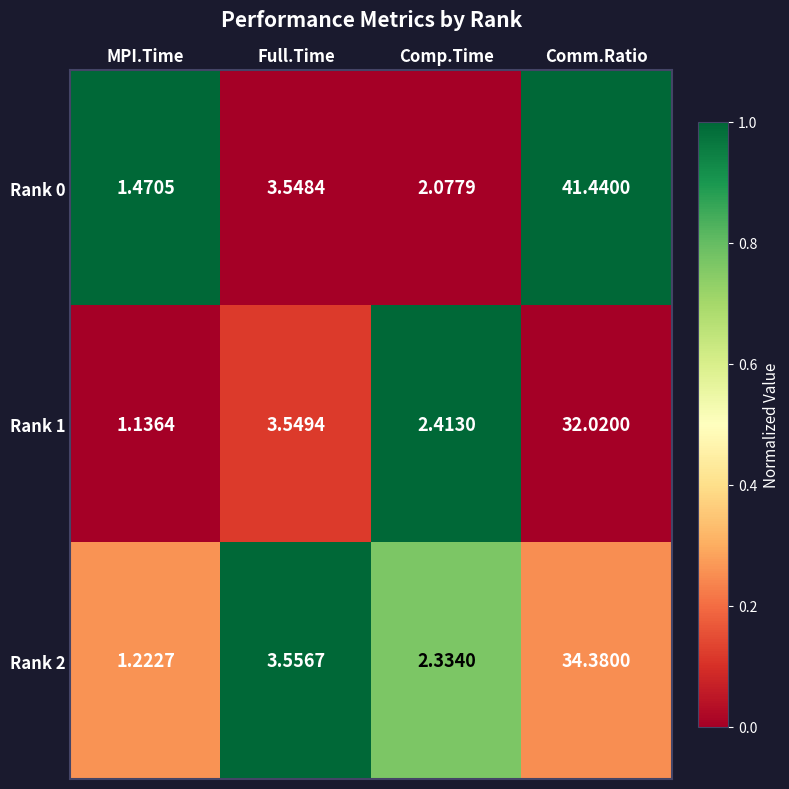

Where is Rank 2 nearest to the value 17?

Full.Time